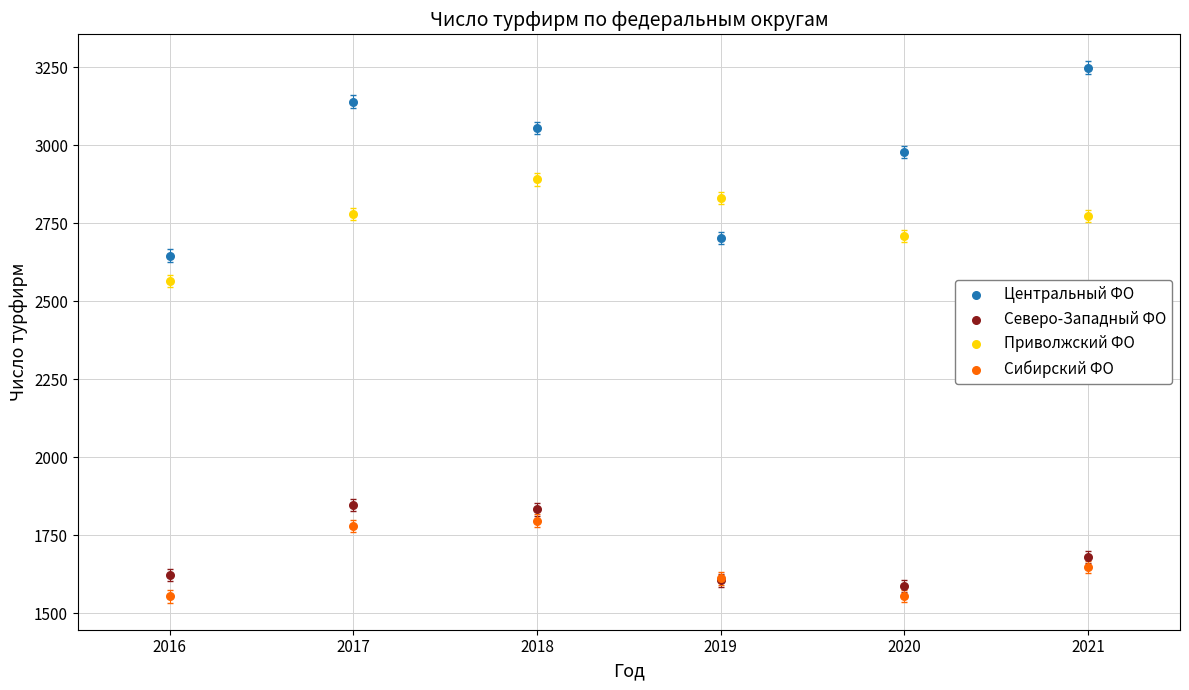

In the Северо-Западный ФО series, what Y value is closest to 1717?

1680